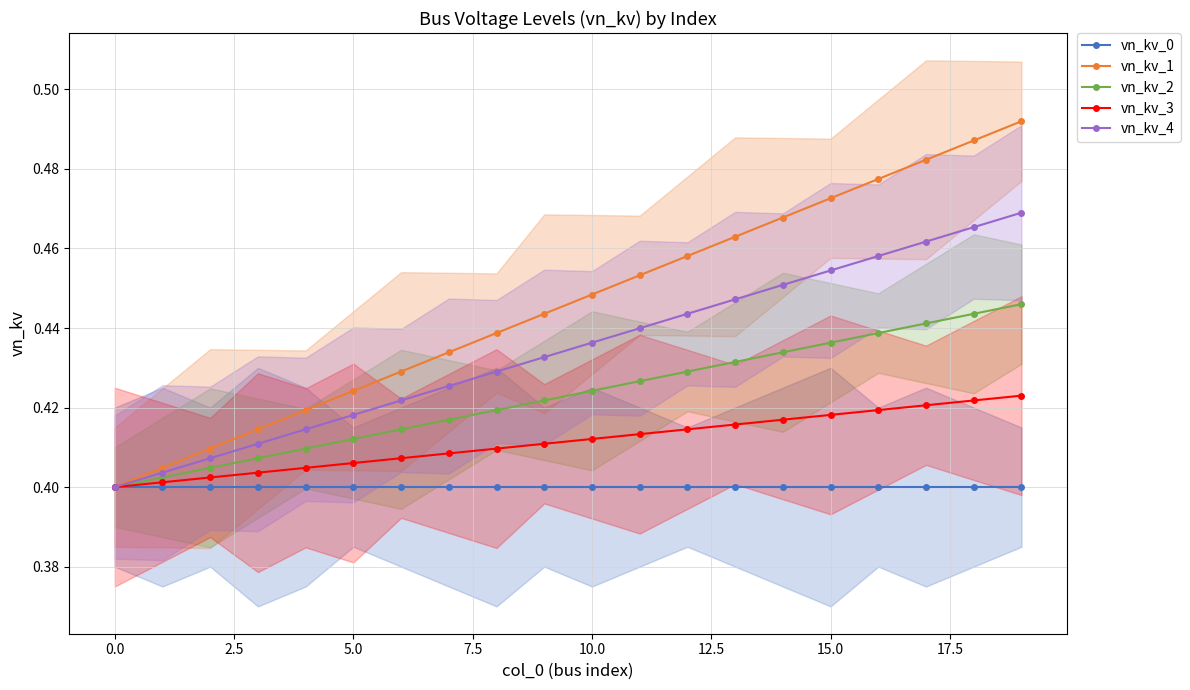

How many lines are shown in the chart?

5